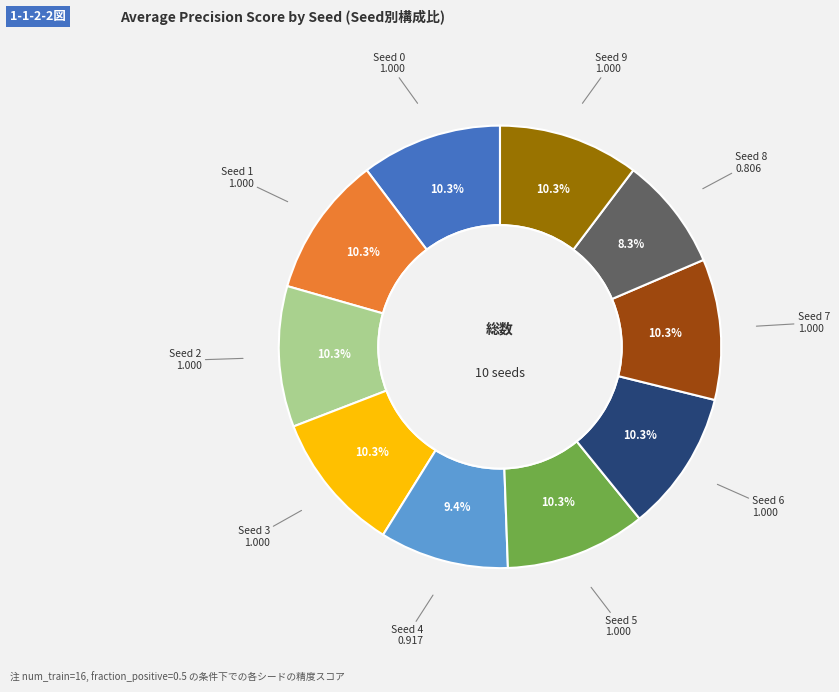

To the nearest percent, what is the average slice percentage?

10%